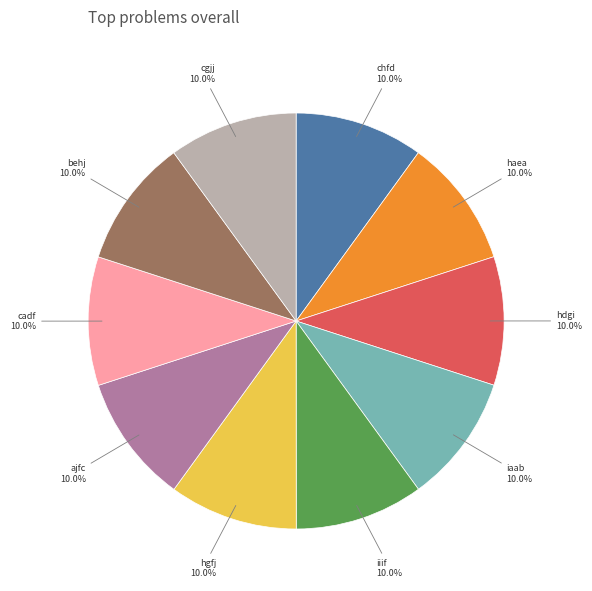

Does haea represent more than half of the total?

No